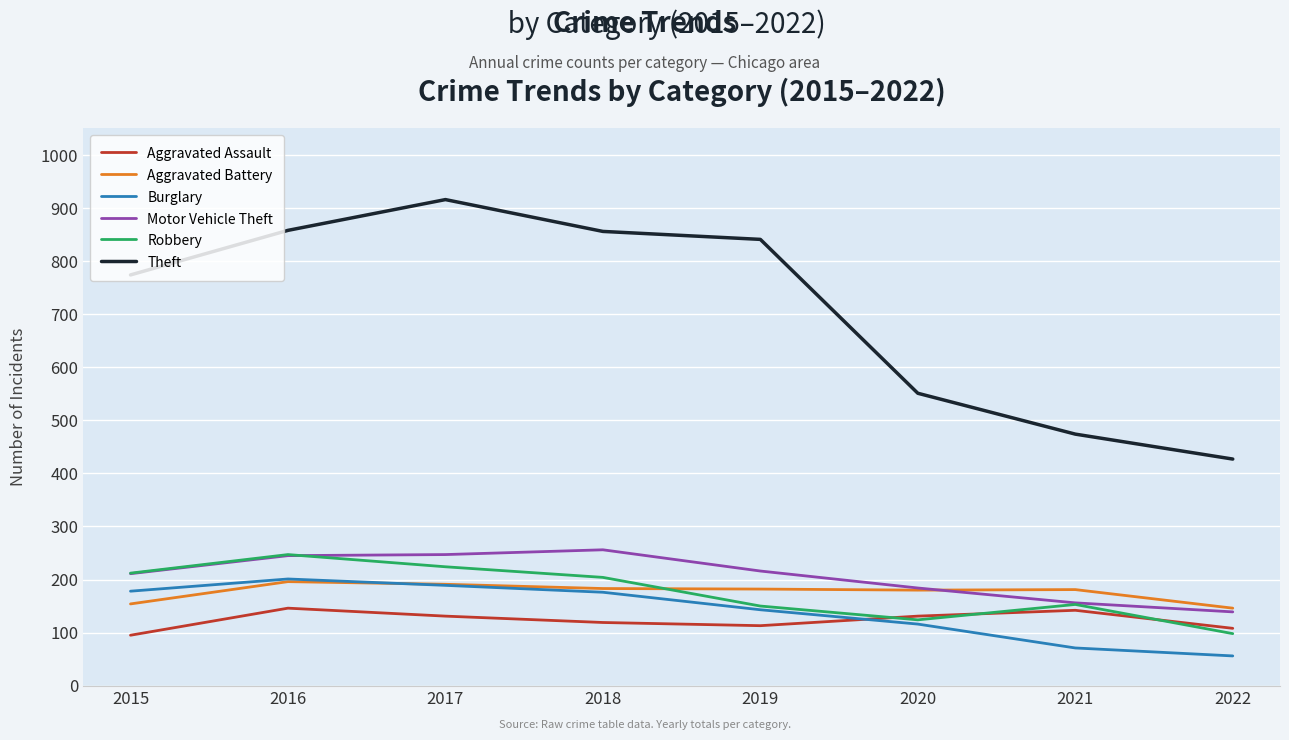

What is the spread (max minus min) of values at 2016?

712